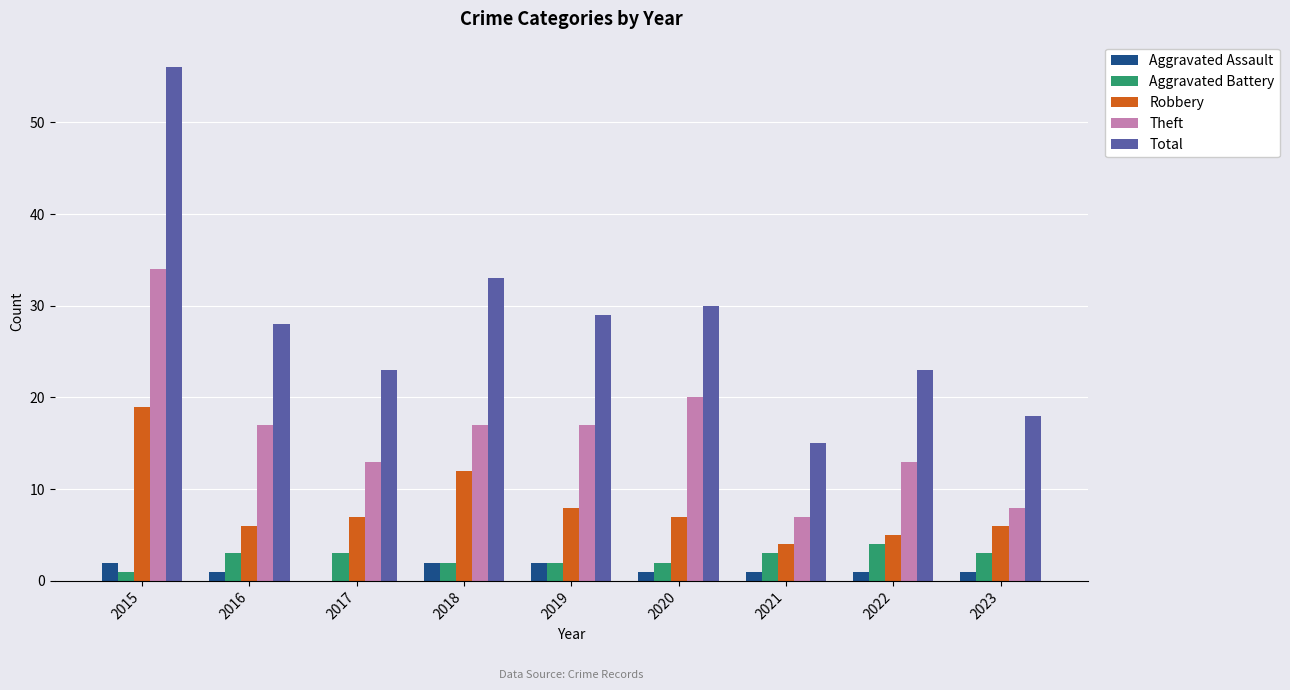

What is the spread (max minus min) of values at 2020?

29